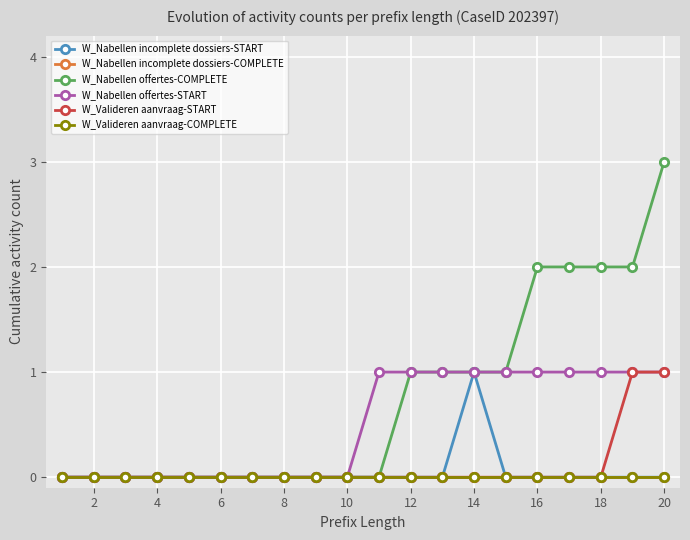

True or false: W_Nabellen offertes-COMPLETE and W_Valideren aanvraag-START intersect in this chart.

False